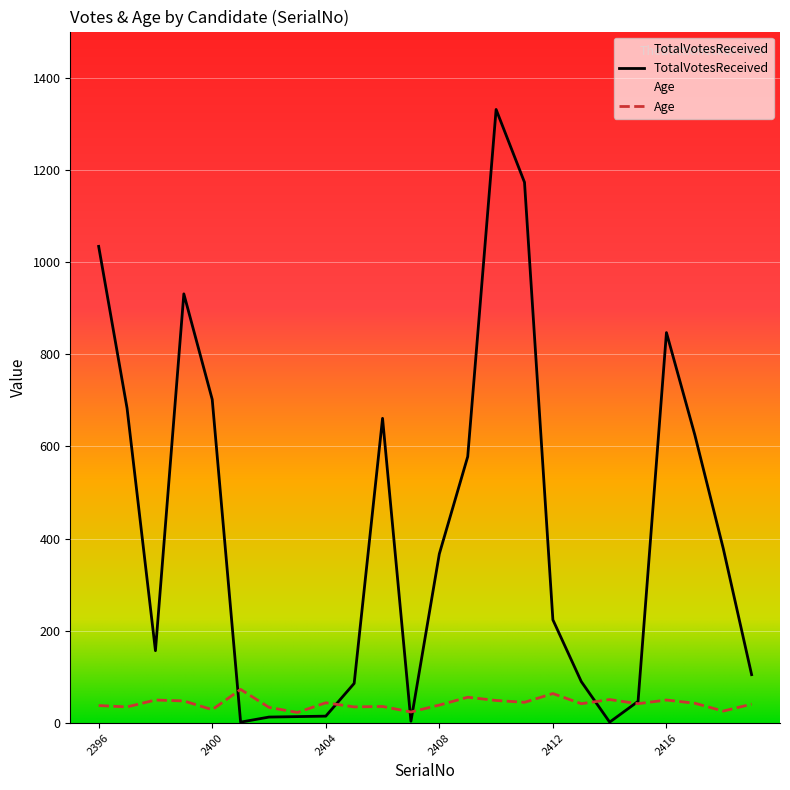

Which series has the largest total across all categories?

TotalVotesReceived